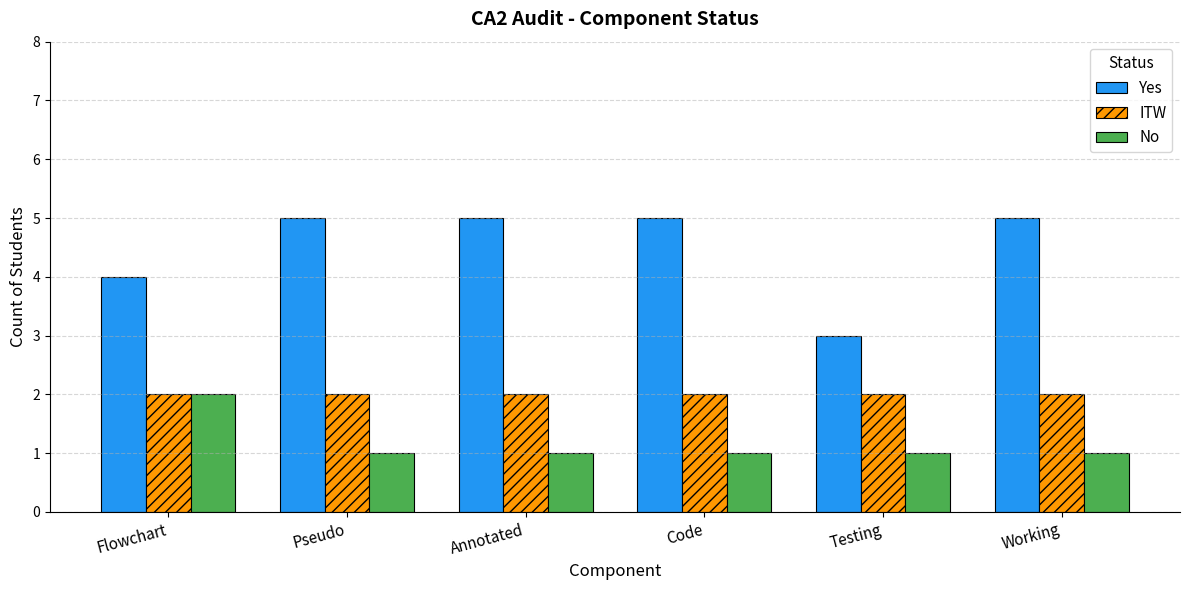

Which series has the largest total across all categories?

Yes